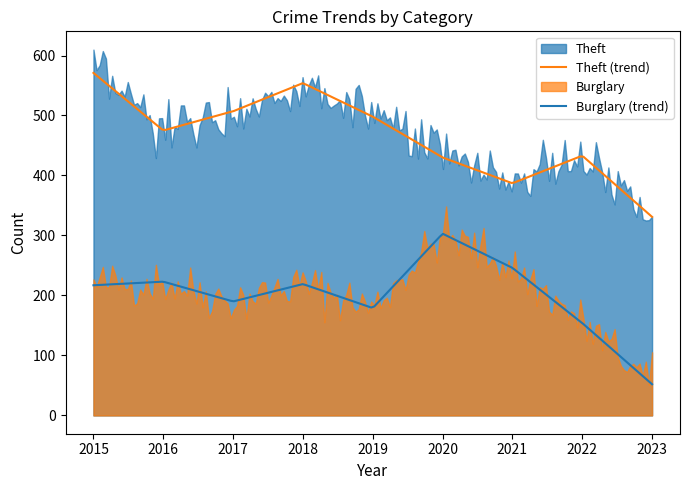

What is the difference between the highest and lowest values at 2015?

354